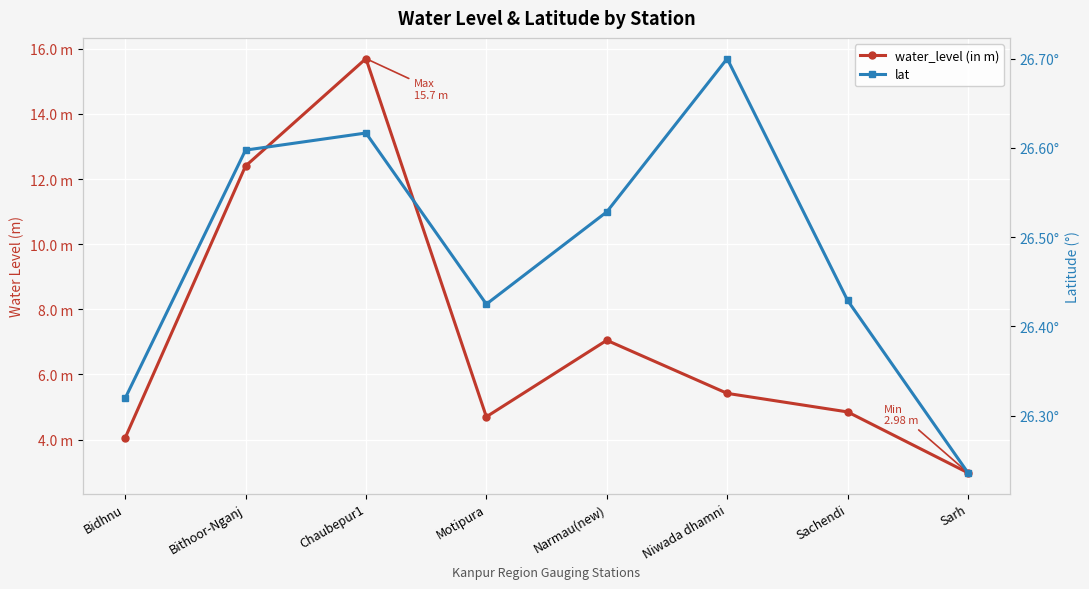

True or false: lat and water_level (in m) cross at least once.

False